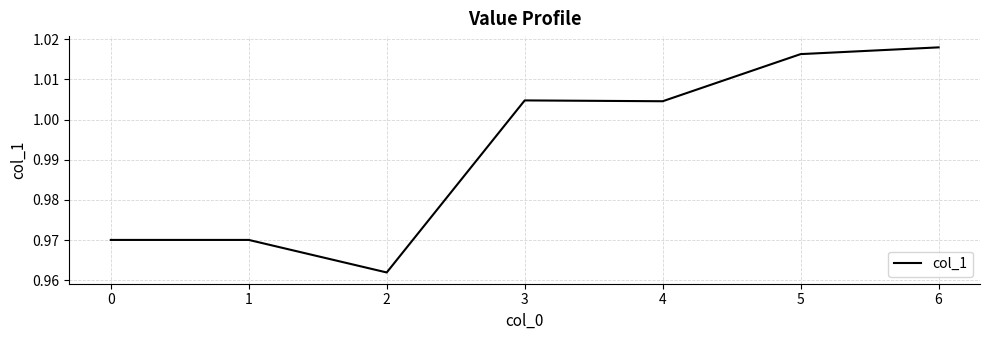

The chart shows a value of 1.7 at 0. True or false?

False